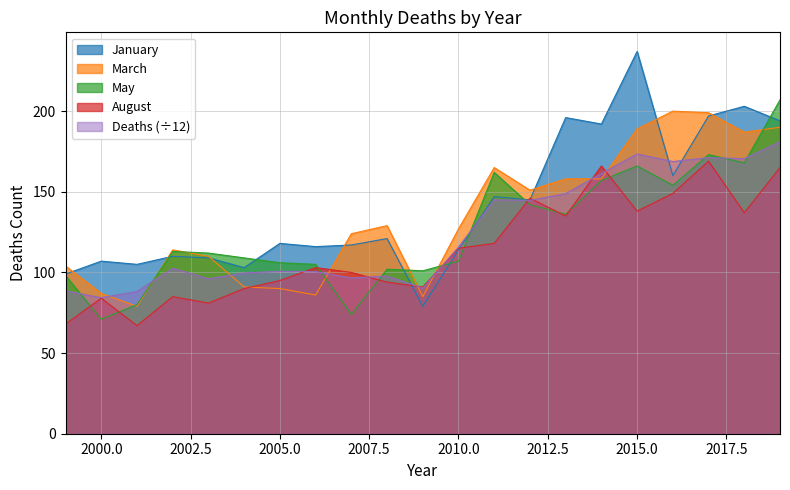

At which label does August first exceed 103?

2010